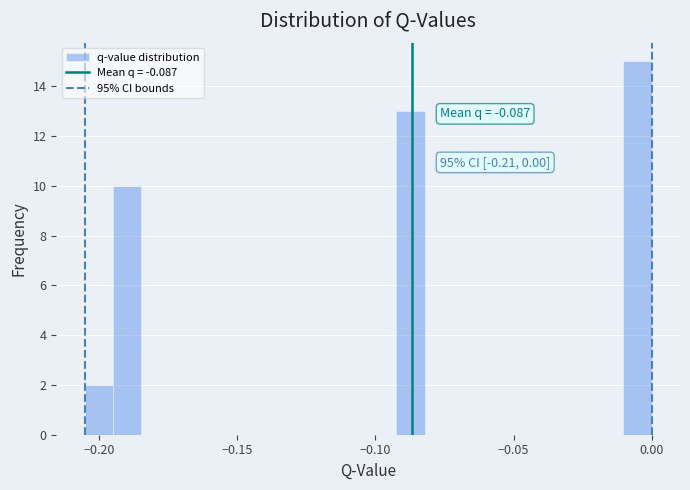

Read against the x-axis, roughly where is the centre of the tallest bar?

-0.005